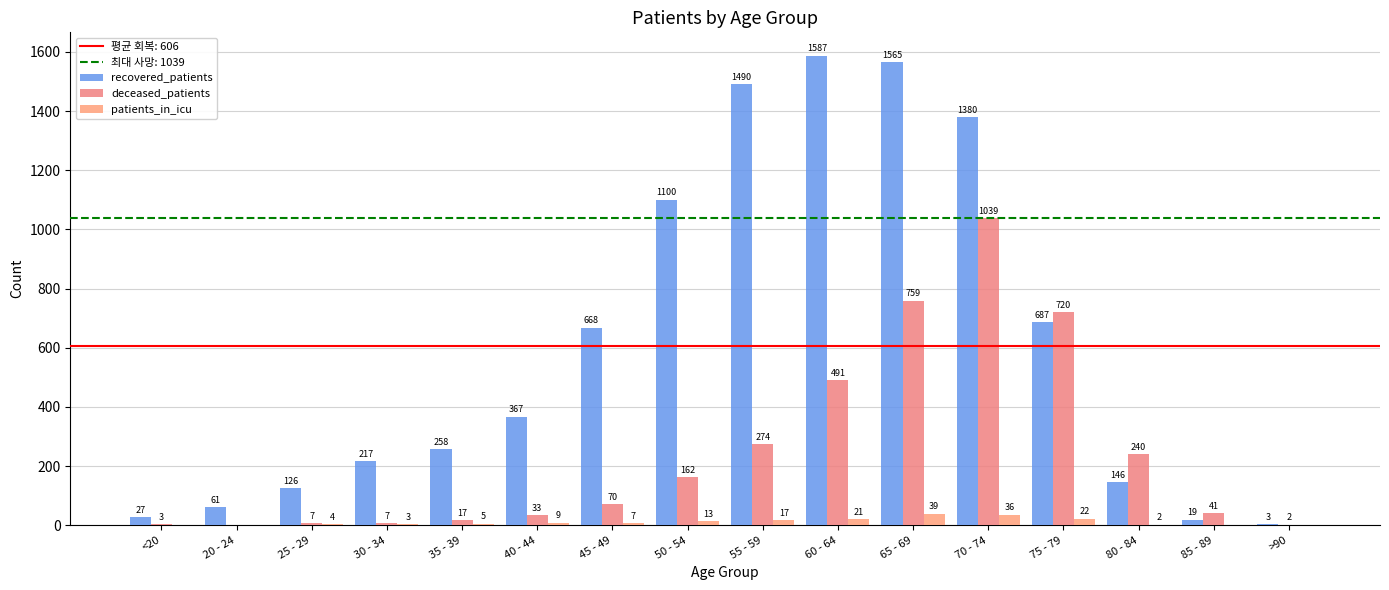

What is the average value of the deceased_patients series?

242